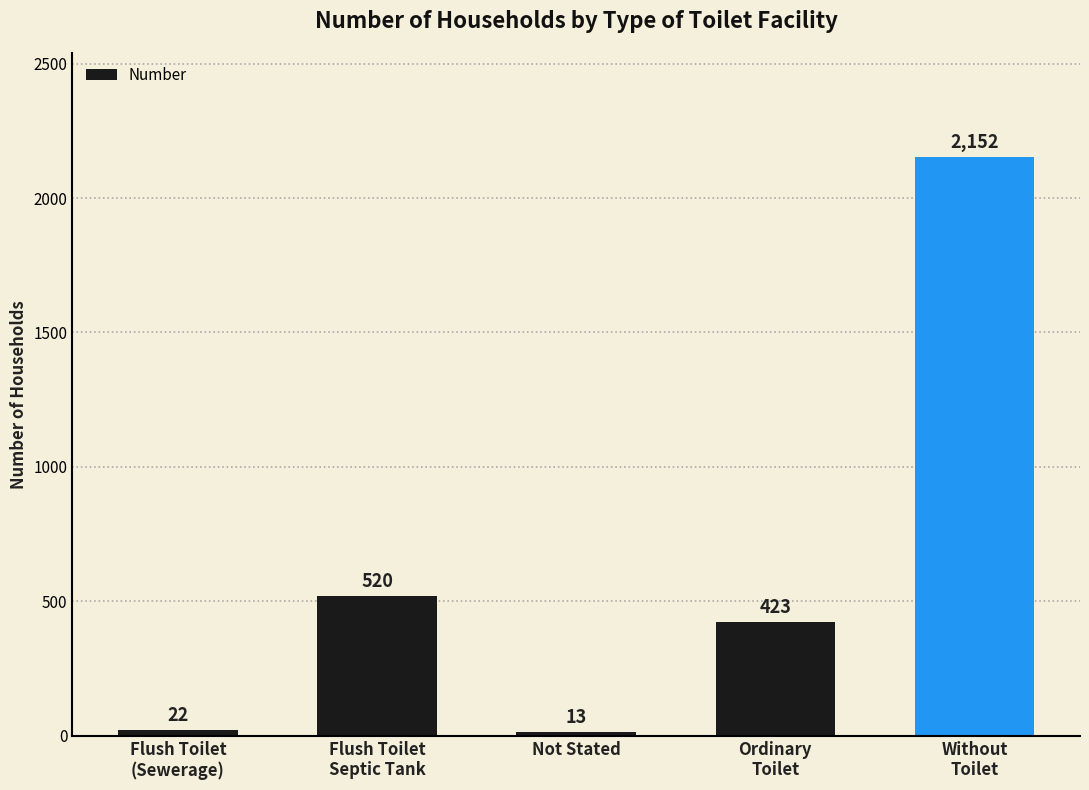

What is the change in value from Flush Toilet
(Sewerage) to Ordinary
Toilet?

+401